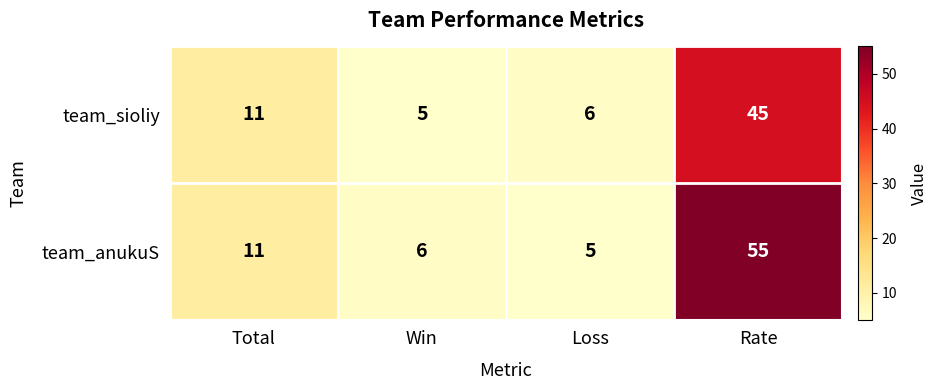

Reading left to right, transcribe all the data shown in this chart.

team_sioliy: Total=11	Win=5	Loss=6	Rate=45
team_anukuS: Total=11	Win=6	Loss=5	Rate=55